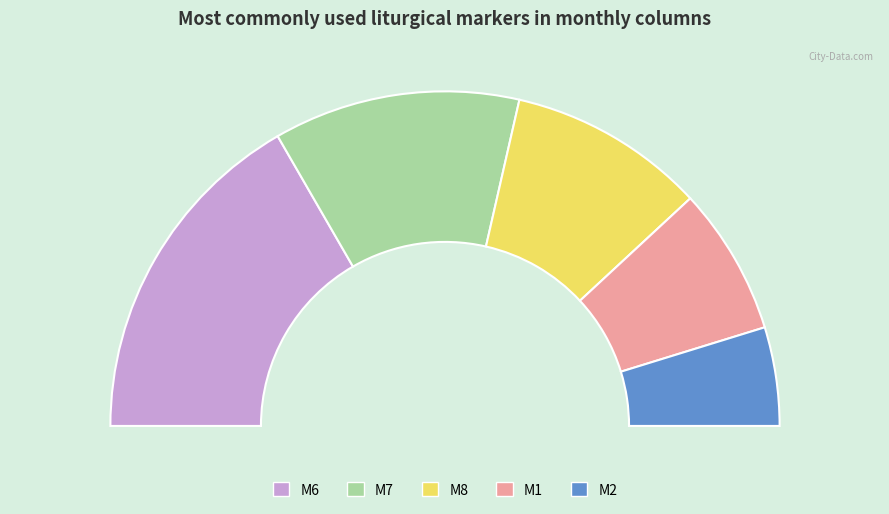

Rank the categories by value from highest to lowest.

M6, M7, M8, M1, M2